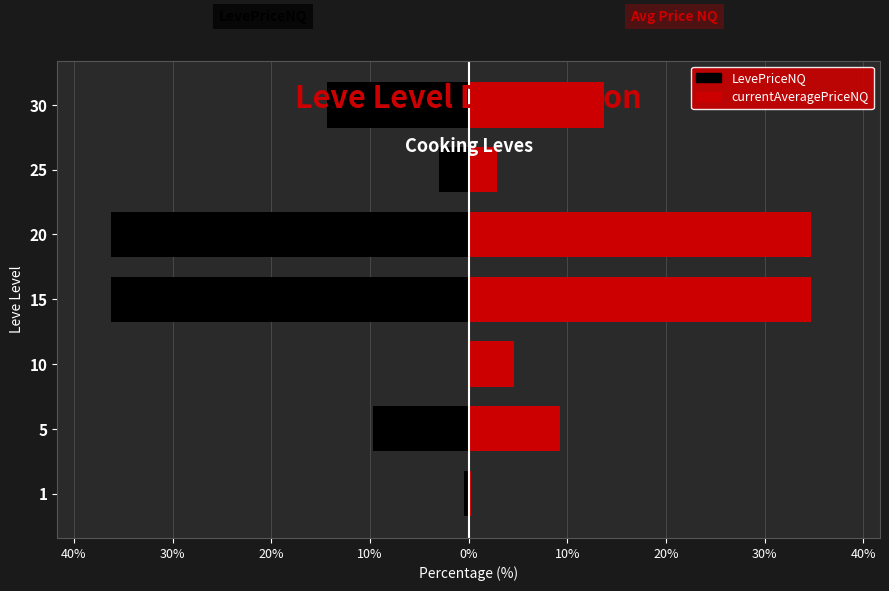

Are the bars grouped side by side (vs. stacked)?

Yes